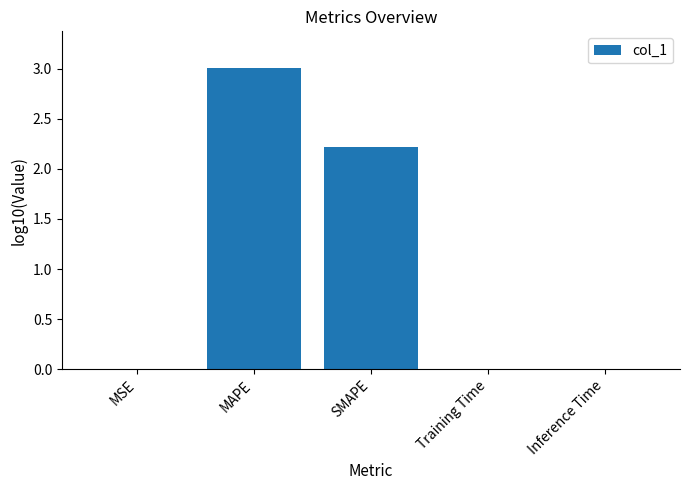

List the labels in order of value, largest first.

MAPE, SMAPE, Training Time, Inference Time, MSE